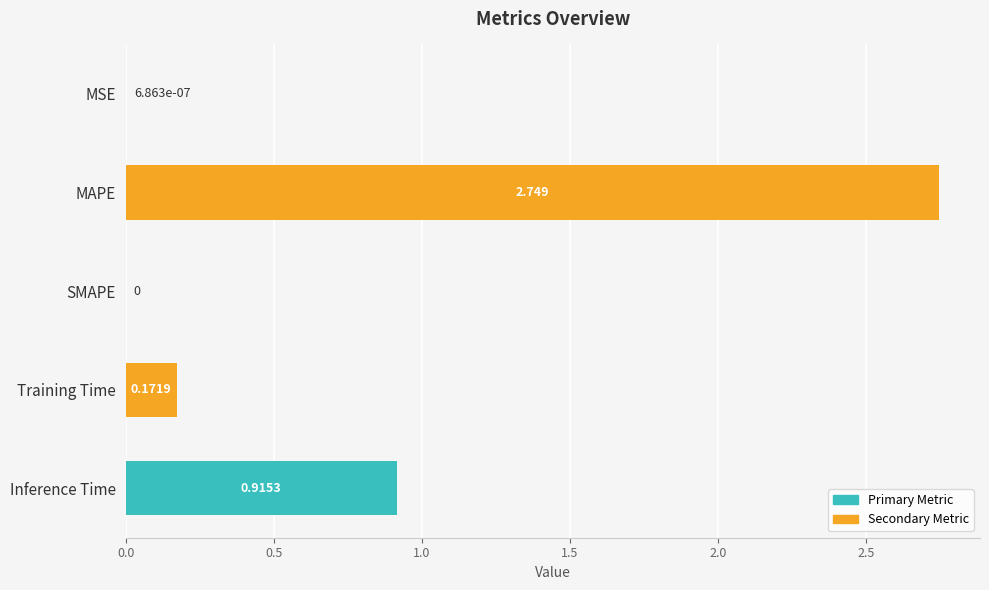

Between Training Time and SMAPE, which is larger?

Training Time